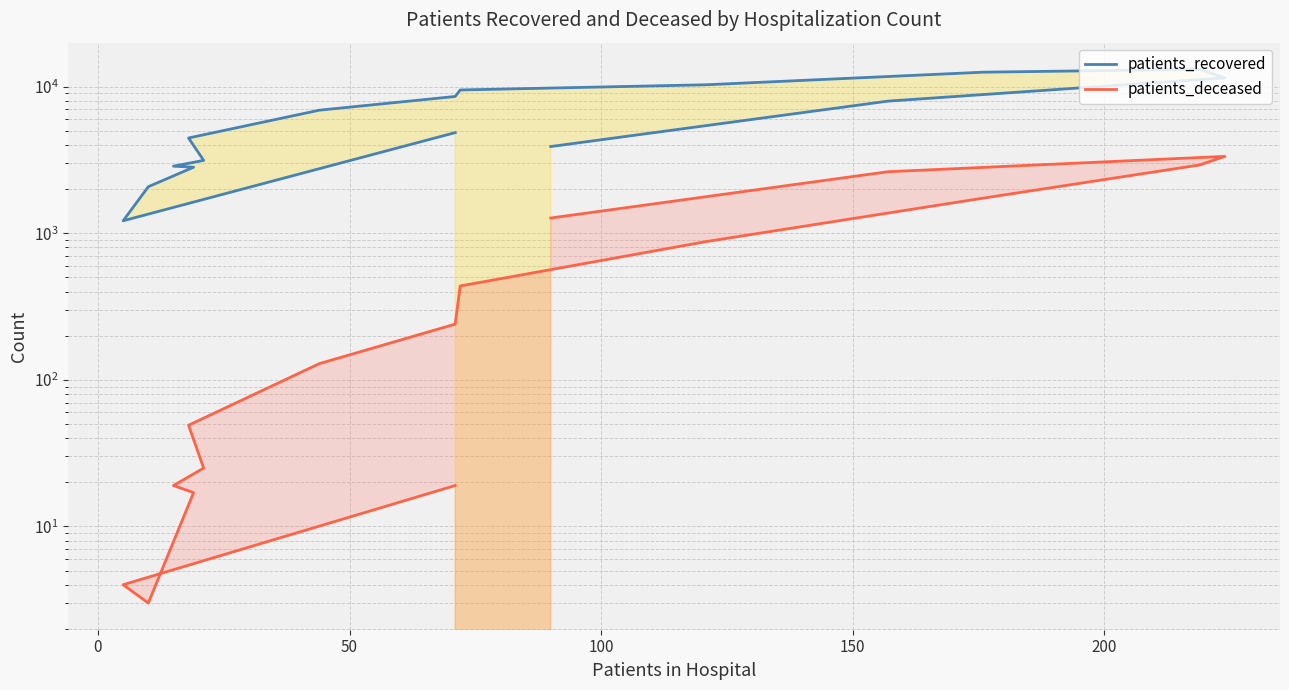

How many lines are shown in the chart?

2